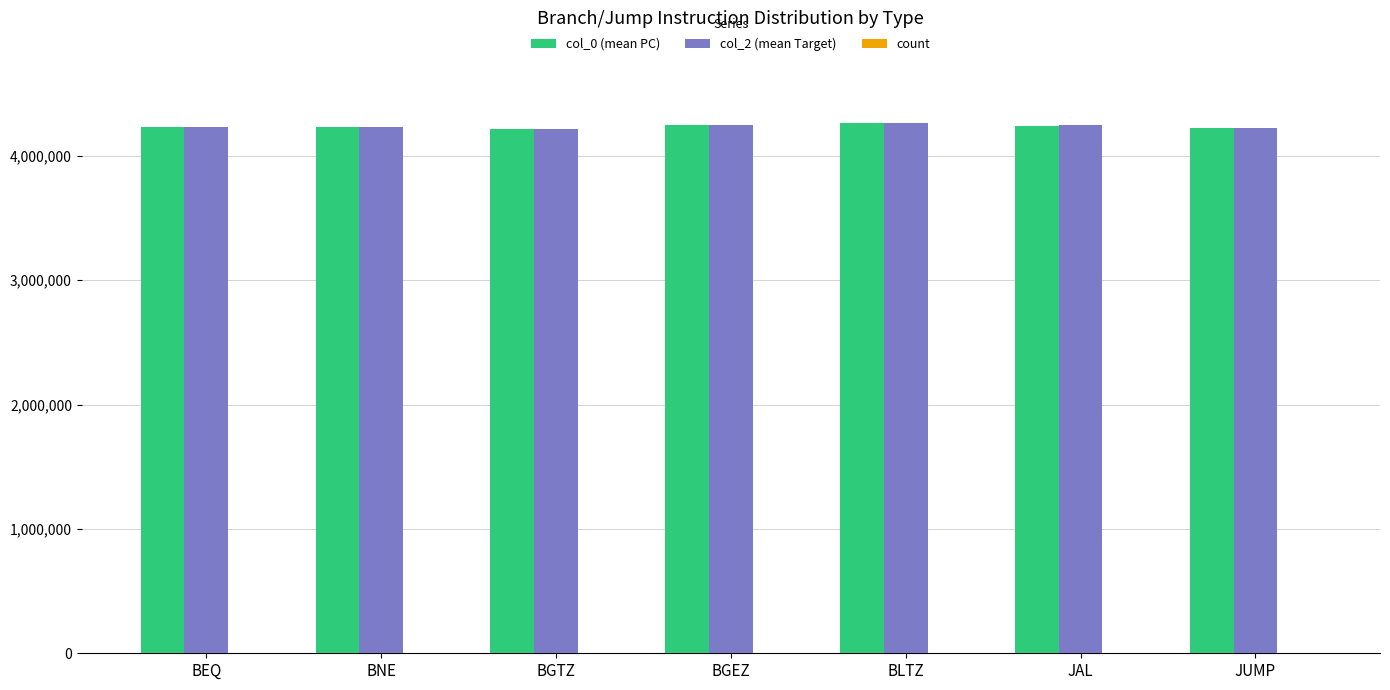

Count the number of categories in the chart.

7